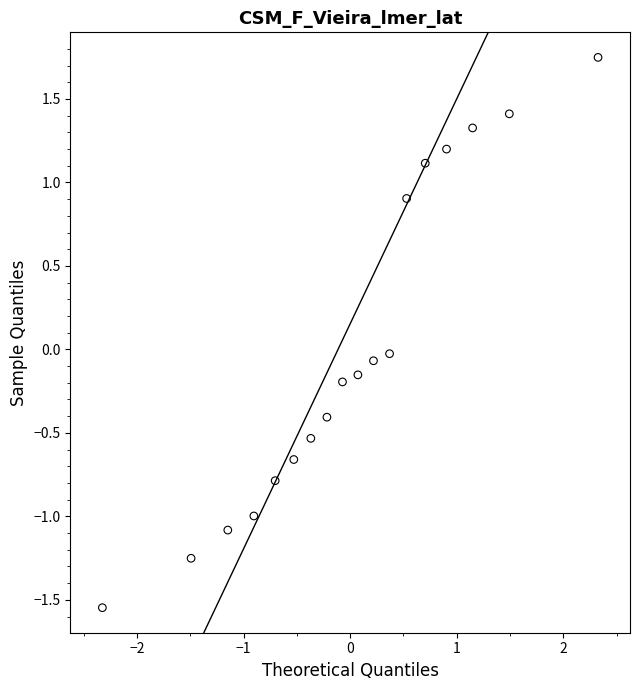

What is the range of Y values (max minus min)?

3.3